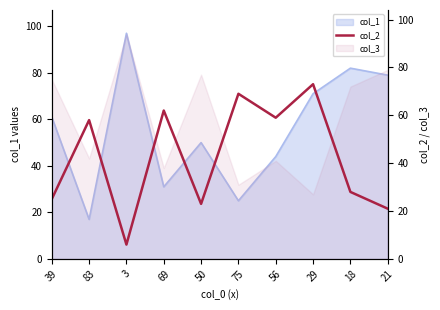

What is the label of the 6th point from the right?

50